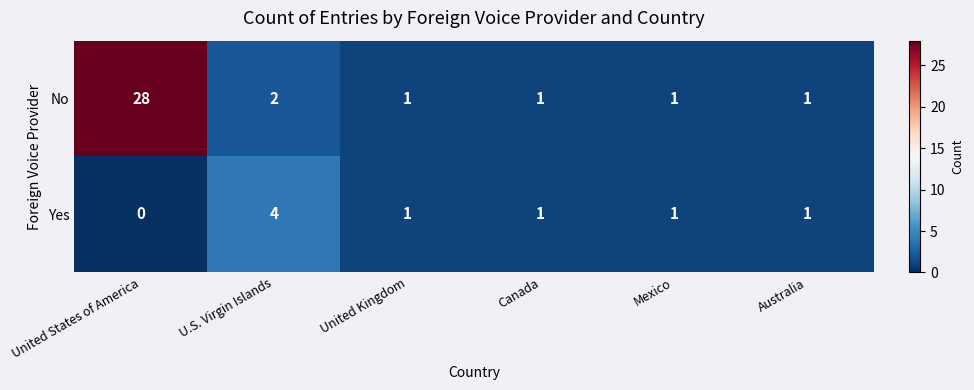

What is the total value across all series at Mexico?

2